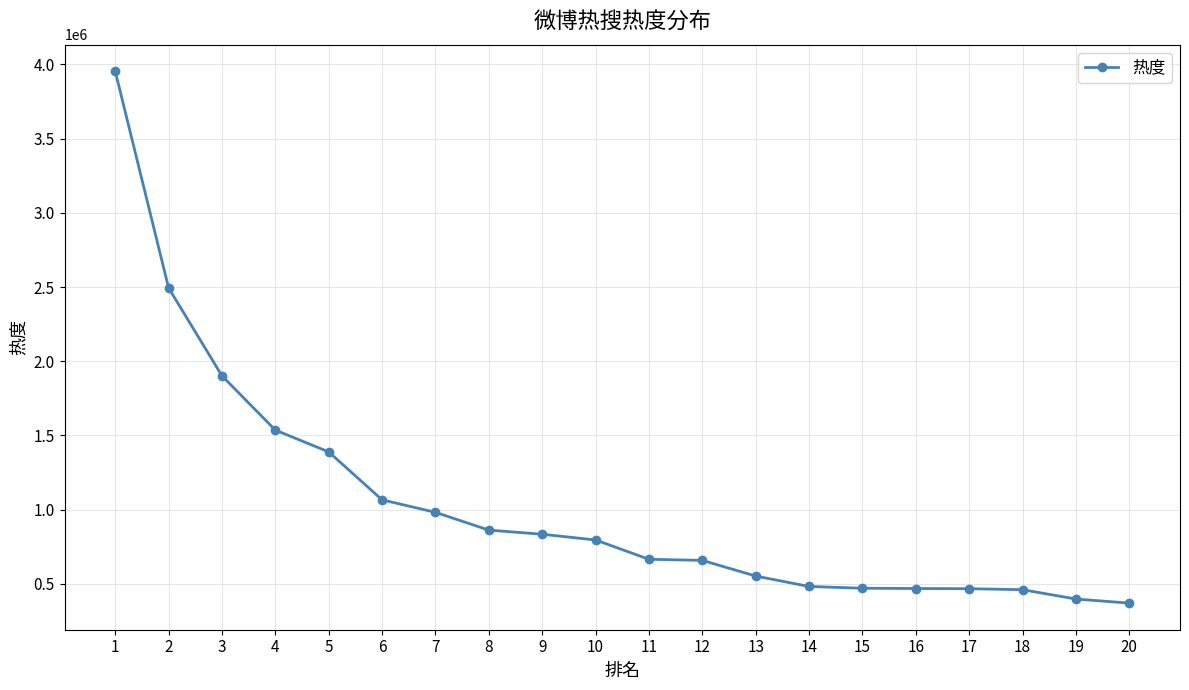

What is the value of the 16th point from the left?

468545